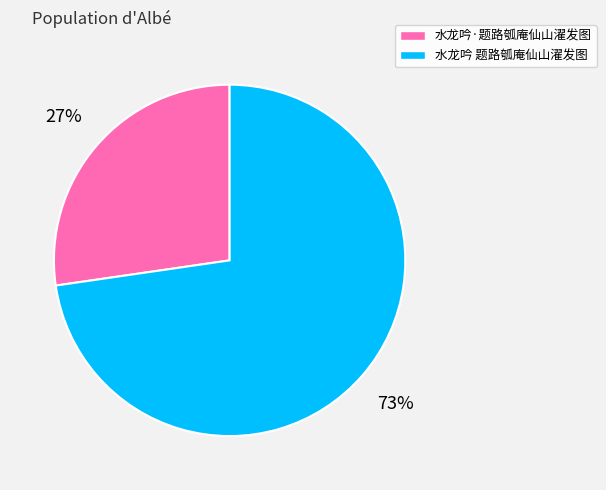

Do 水龙吟 题路瓠庵仙山濯发图 and 水龙吟·题路瓠庵仙山濯发图 together represent more than half of the pie?

Yes